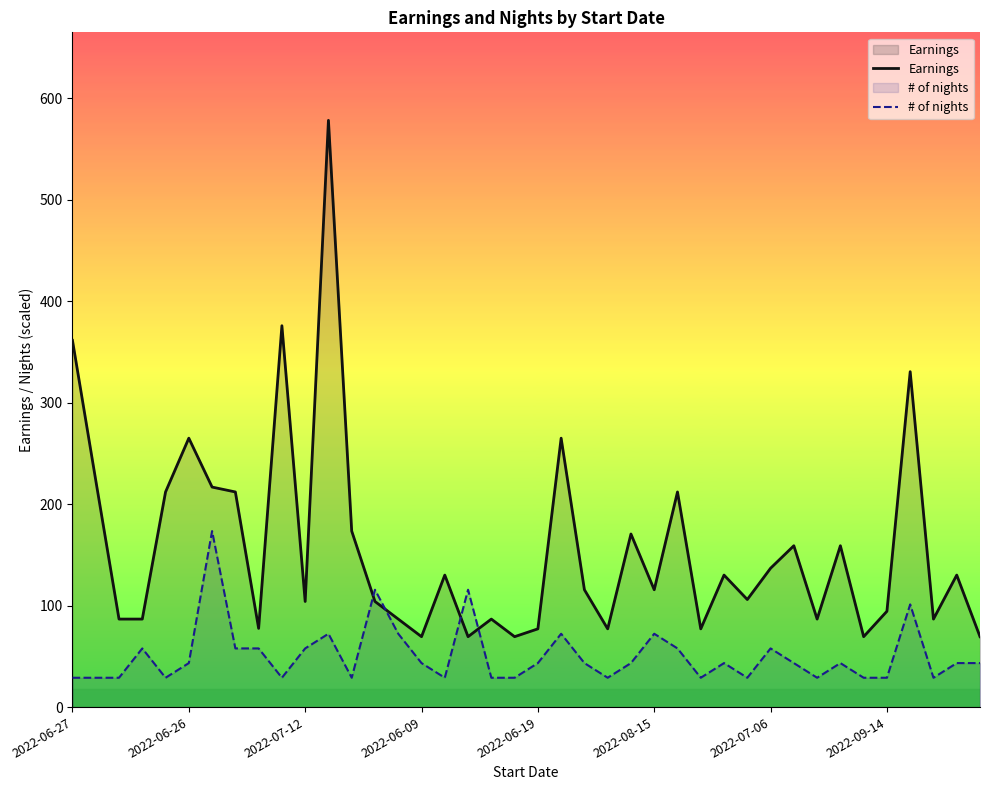

Does the chart have visible grid lines?

No